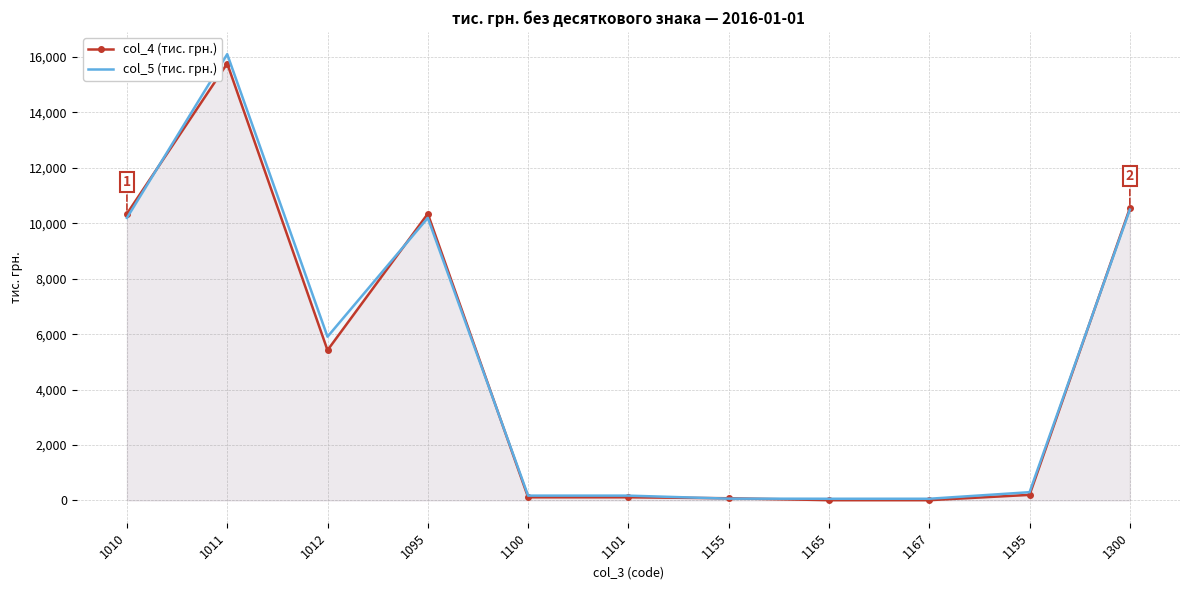

At which category does the chart reach its minimum across all series?

1165